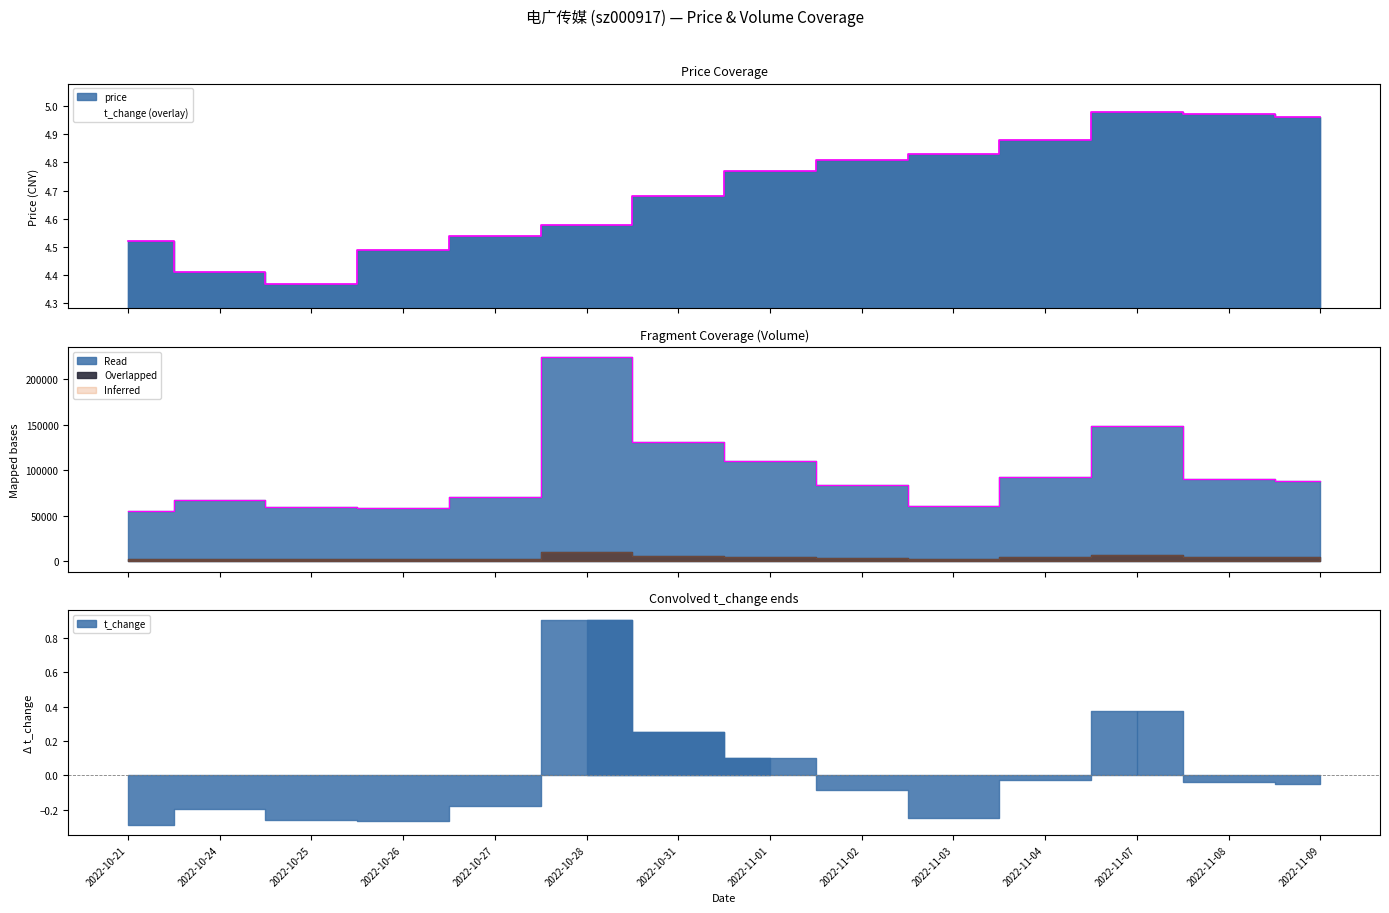

Reading left to right, transcribe all the data shown in this chart.

price: 4.5	4.4	4.4	4.5	4.5	4.6	4.7	4.8	4.8	4.8	4.9	5.0	5.0	5.0
t_change: 55885.0	67807.0	59384.0	58241.0	71220.0	224459.0	131225.0	110218.0	83517.0	61232.0	92641.0	148679.0	90308.0	88719.0